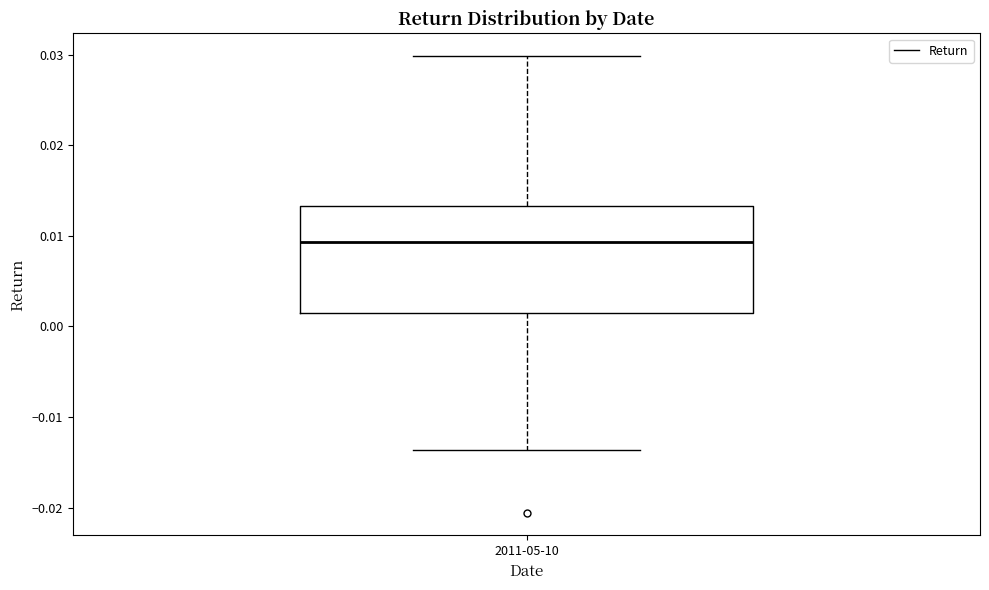

Transcribe this box plot: give where the median line is, the range the box spans, and where the two whiskers end, as read against the y-axis. The values are not printed on the chart, so give them approximately, as read against the axis.

median 0.009, box 0.001 to 0.013, whiskers -0.014 to 0.030